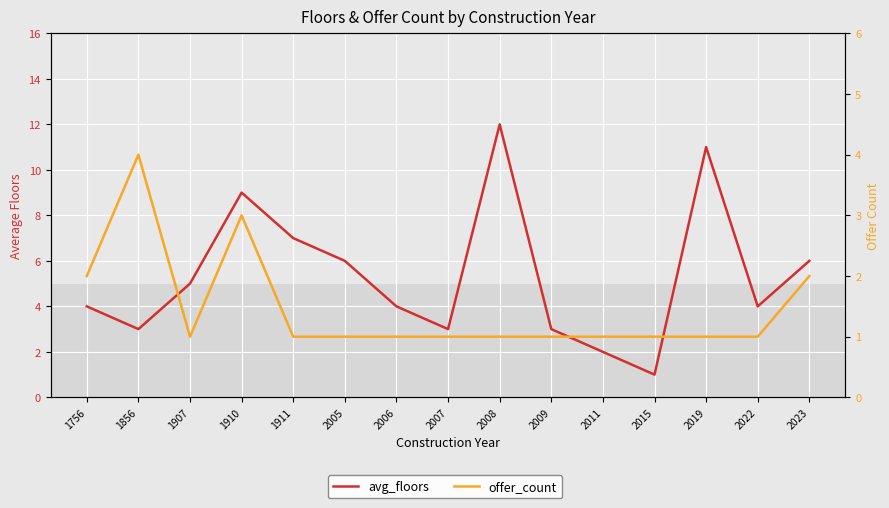

True or false: avg_floors and offer_count intersect in this chart.

True